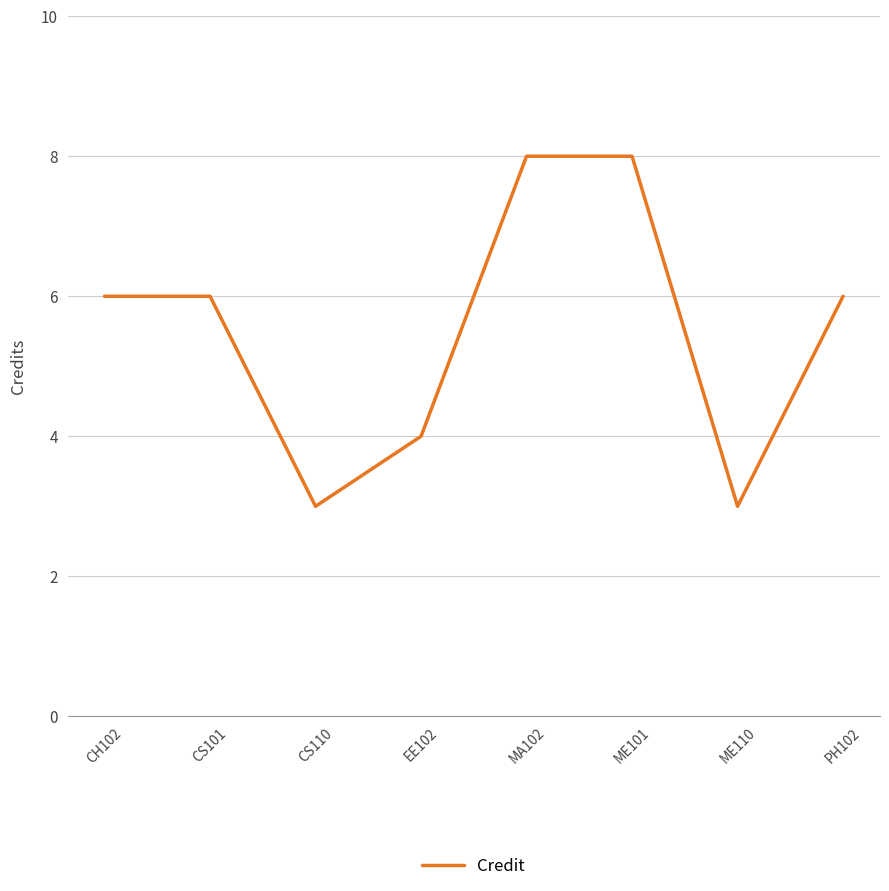

Does the chart display data point markers on the line(s)?

No